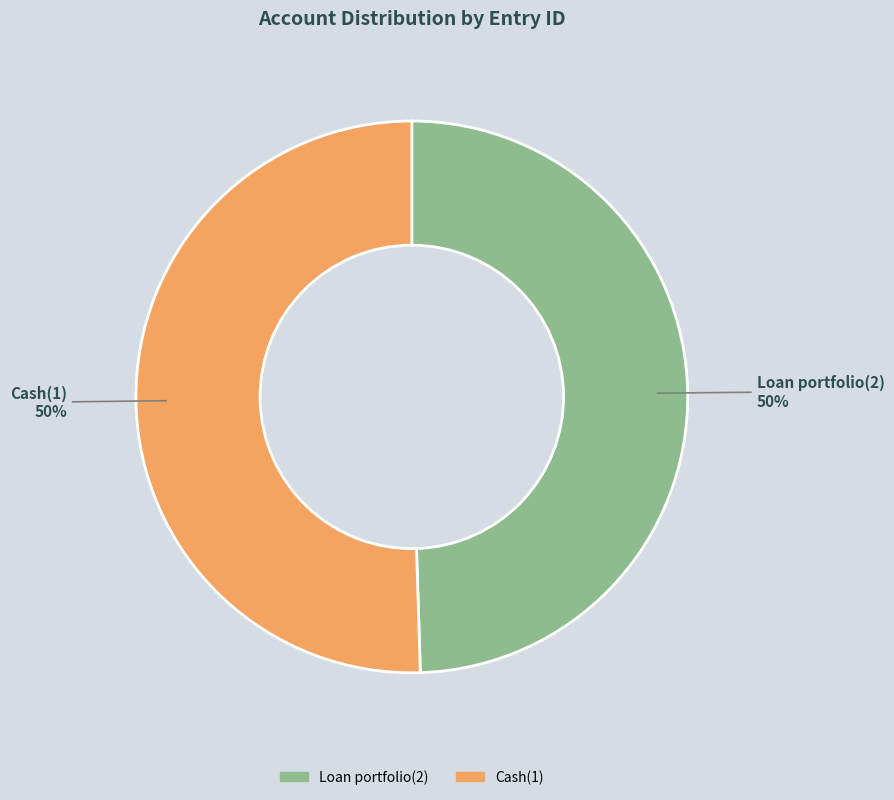

How many slices are in this pie chart?

2